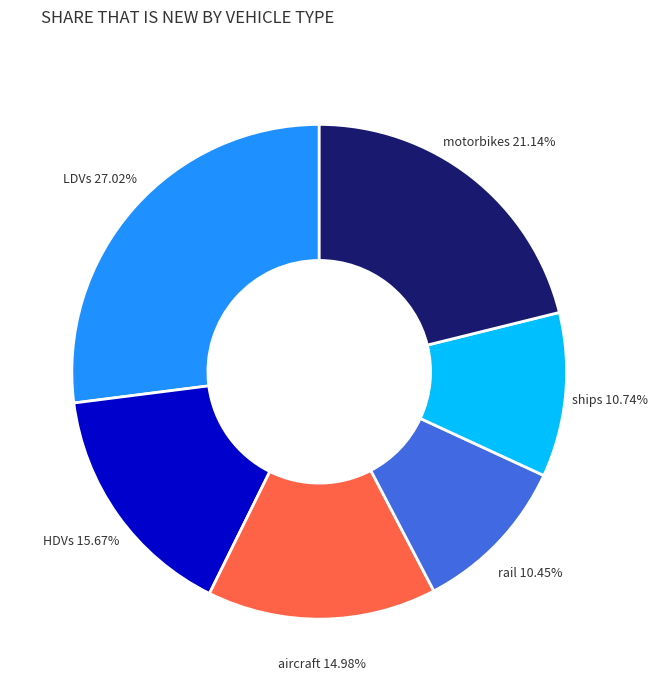

Does aircraft represent more than half of the total?

No